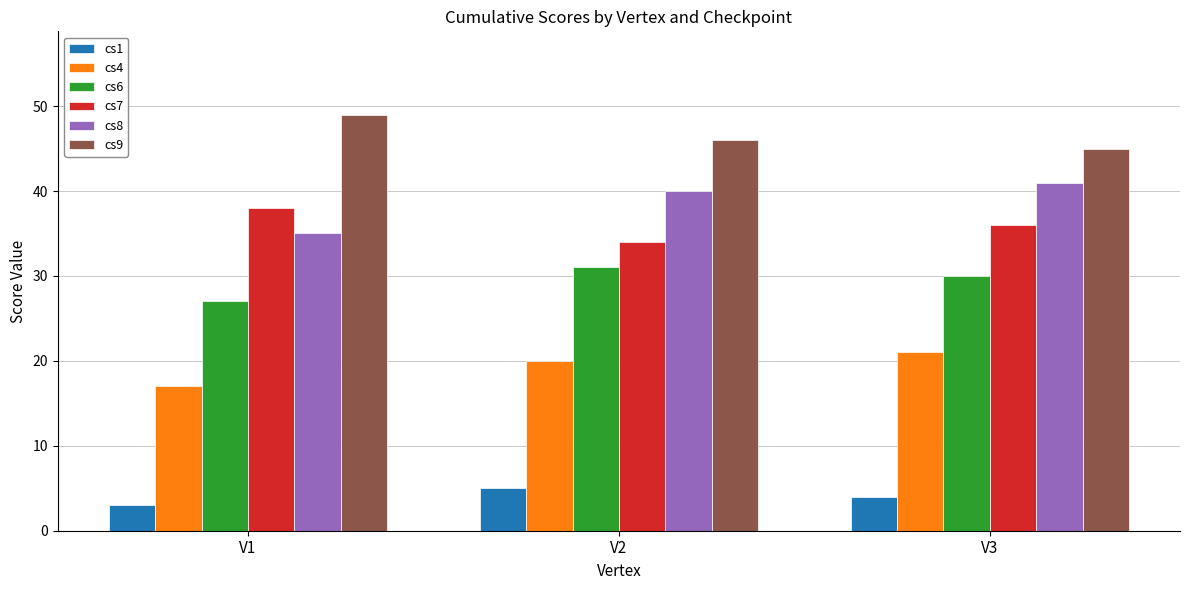

What is the lowest value of the cs6 series?

27